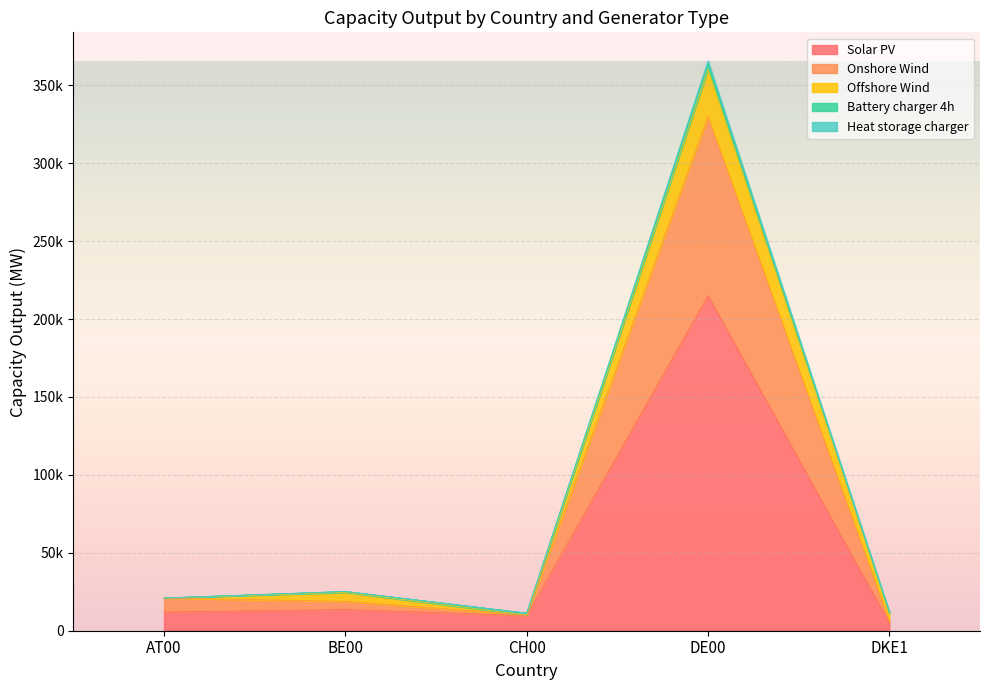

The value of Onshore Wind at AT00 is 5009. True or false?

False